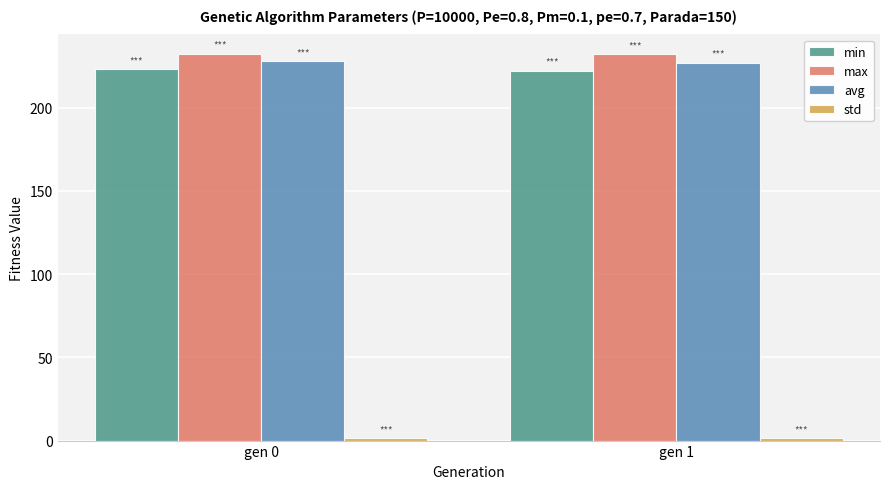

What is the average value of the avg series?

227.5